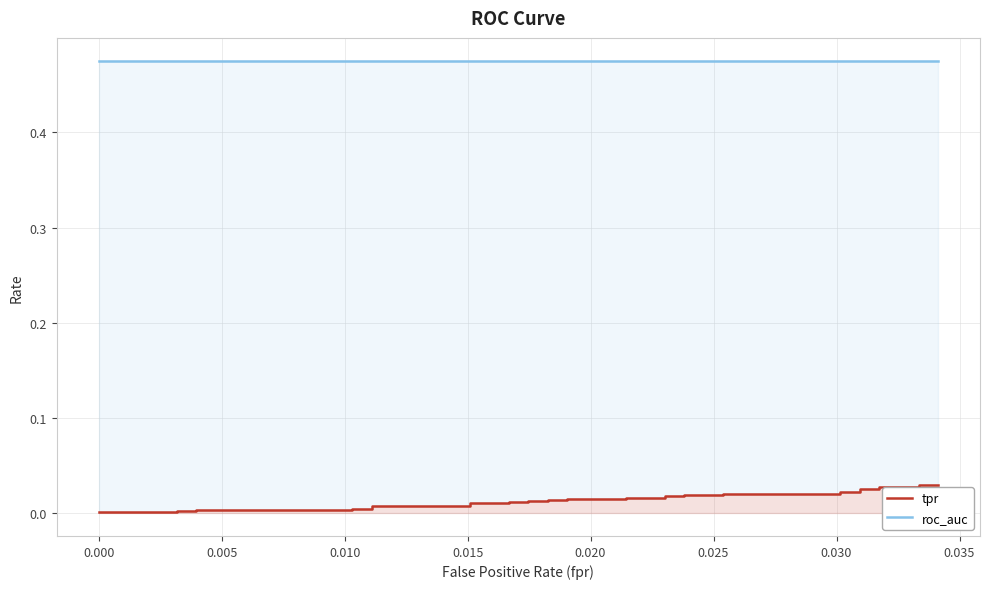

Reading right to left, list all the values displayed in this chart.

tpr: 0.0	0.0	0.0	0.0	0.0	0.0	0.0	0.0	0.0	0.0	0.0	0.0	0.0	0.0	0.0	0.0	0.0	0.0	0.0	0.0	0.0	0.0	0.0	0.0	0.0	0.0	0.0	0.0	0.0	0.0	0.0	0.0	0.0	0.0	0.0	0.0	0.0	0.0	0.0	0.0
roc_auc: 0.5	0.5	0.5	0.5	0.5	0.5	0.5	0.5	0.5	0.5	0.5	0.5	0.5	0.5	0.5	0.5	0.5	0.5	0.5	0.5	0.5	0.5	0.5	0.5	0.5	0.5	0.5	0.5	0.5	0.5	0.5	0.5	0.5	0.5	0.5	0.5	0.5	0.5	0.5	0.5